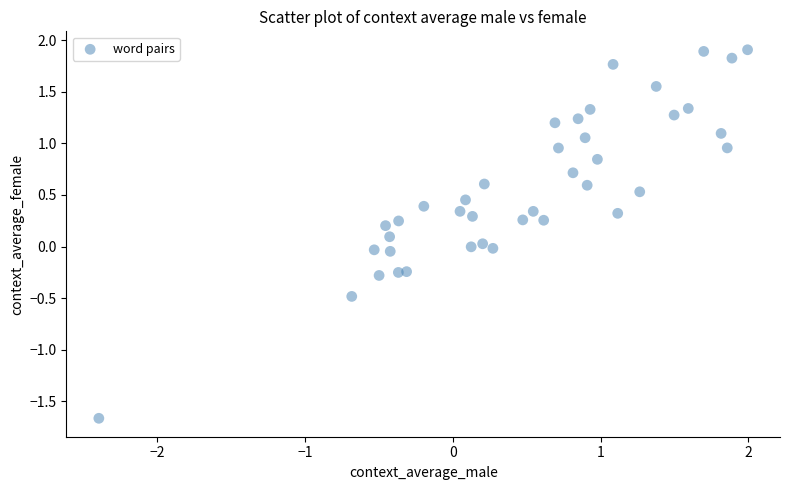

What is the range of X values (max minus min)?

4.4